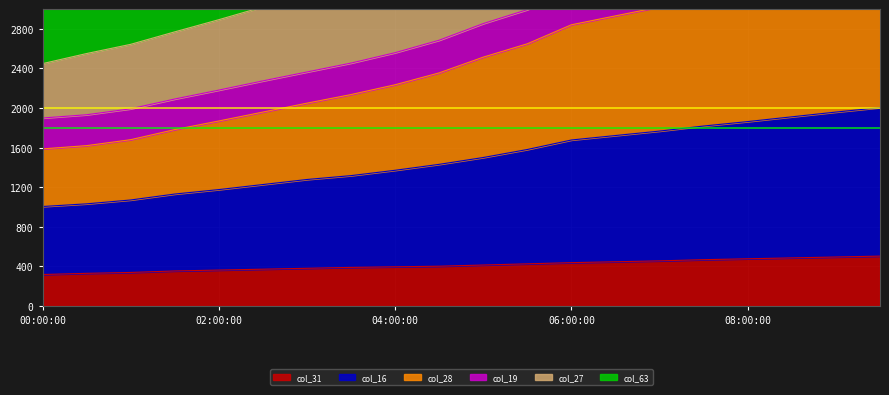

What is the highest value of the col_31 series?

504.0